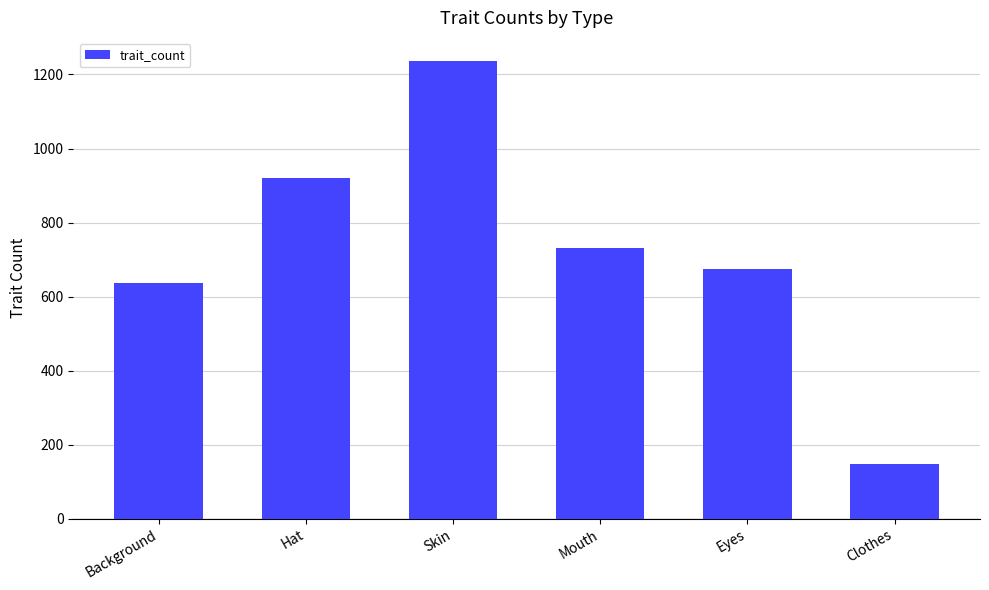

What is the change in value from Skin to Mouth?

-507